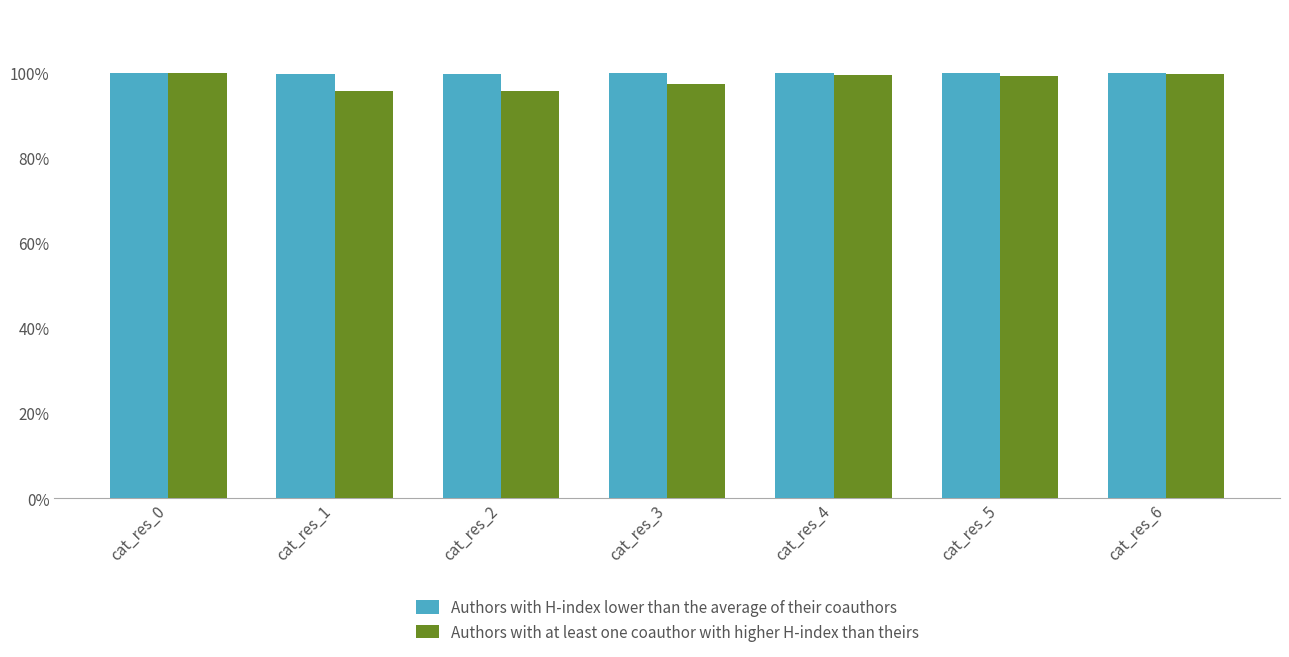

At which category is the sum across all series the highest?

cat_res_0